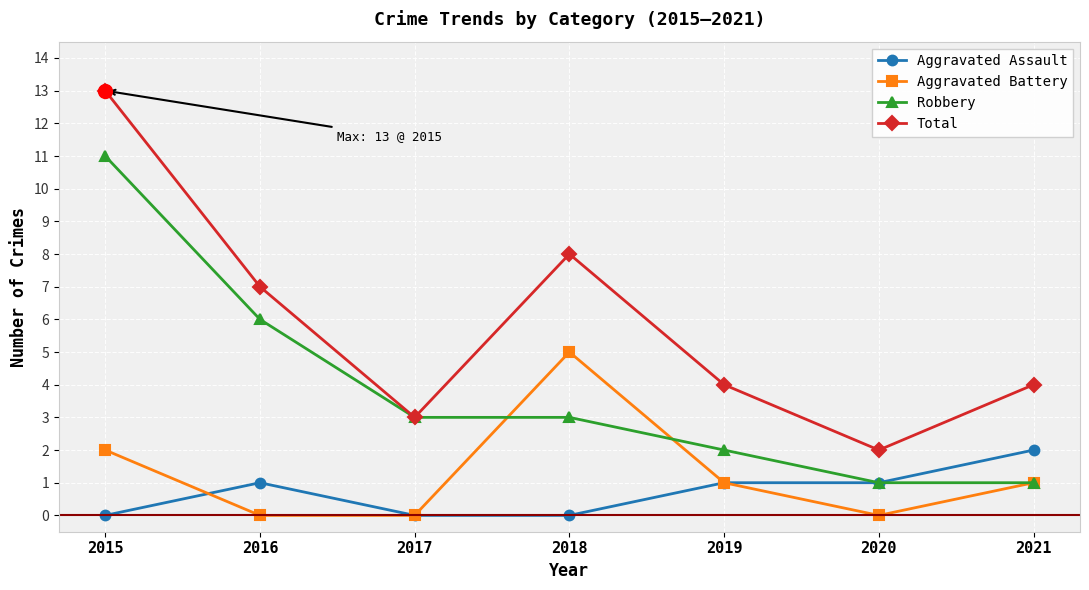

Between 2015 and 2016, which series saw the biggest shift?

Total